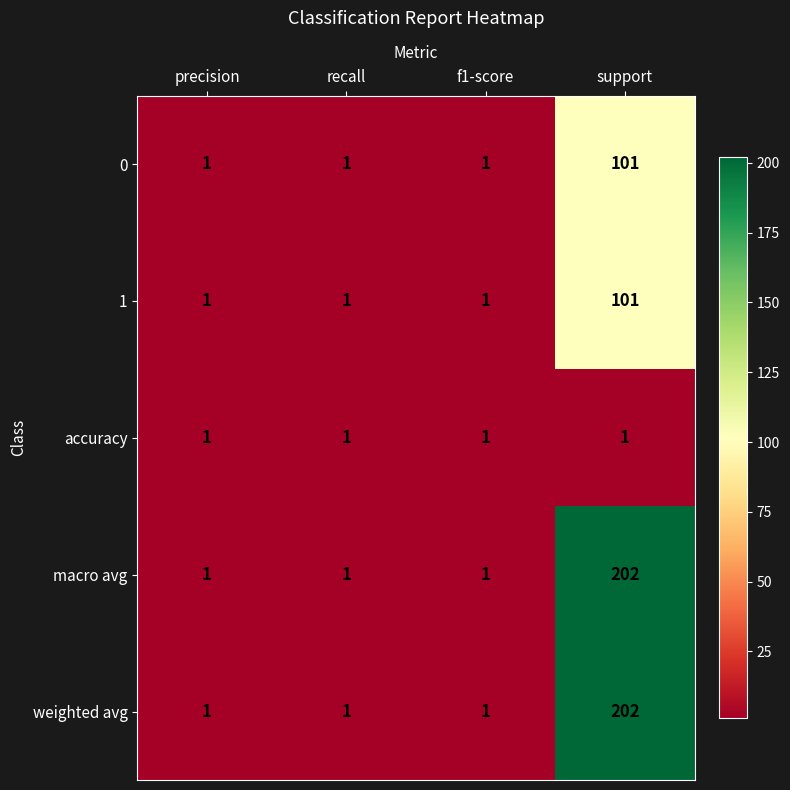

What is the average value of the macro avg series?

51